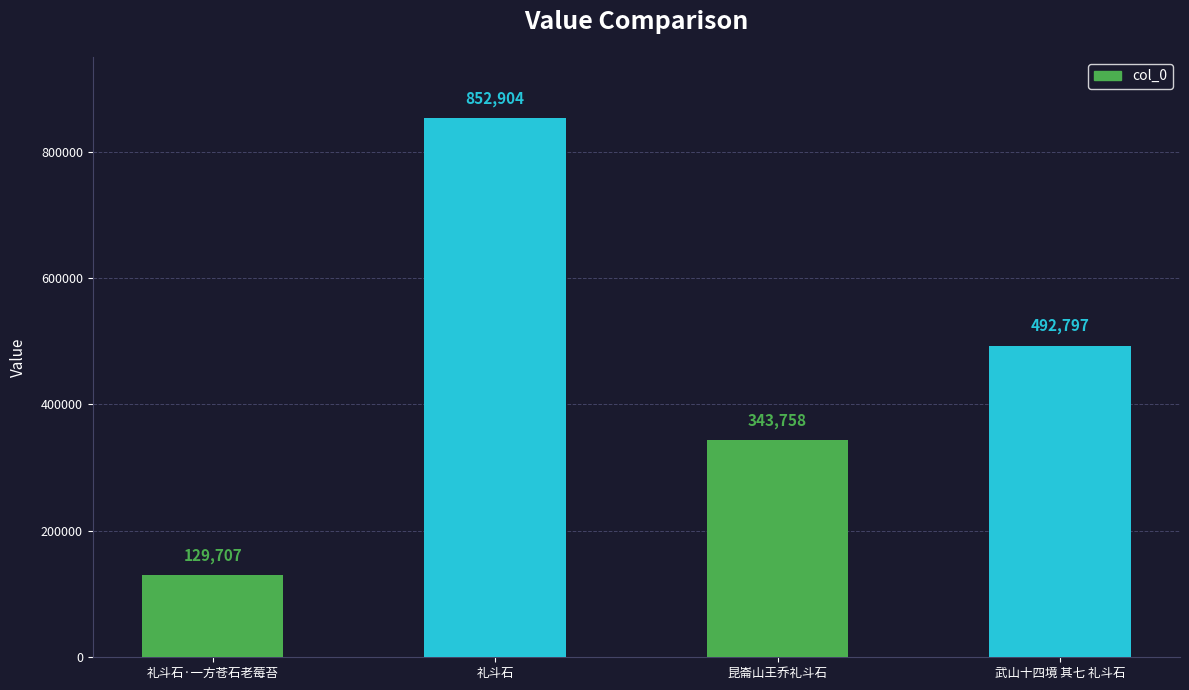

Count the number of data series in this chart.

1